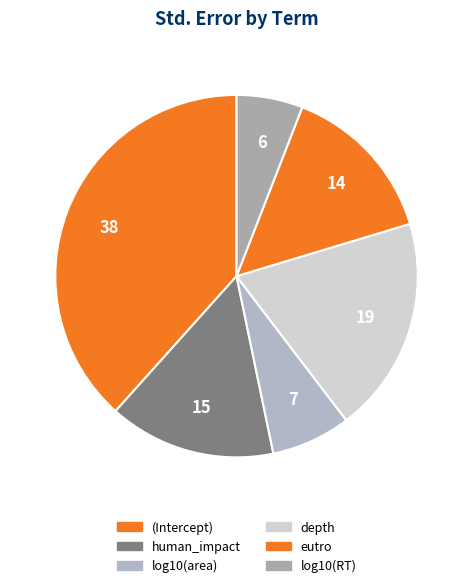

Which category has the biggest portion of the pie?

(Intercept)